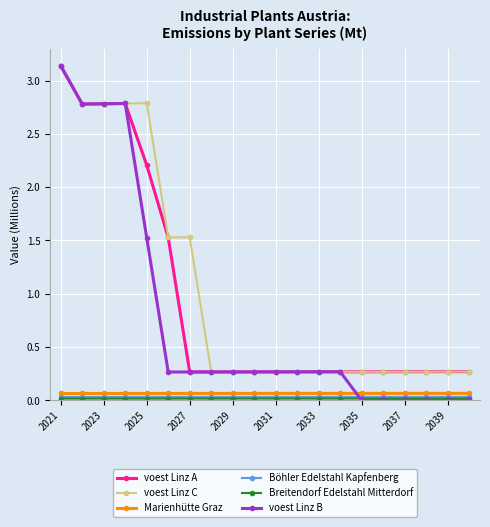

True or false: voest Linz A and Böhler Edelstahl Kapfenberg cross at least once.

False